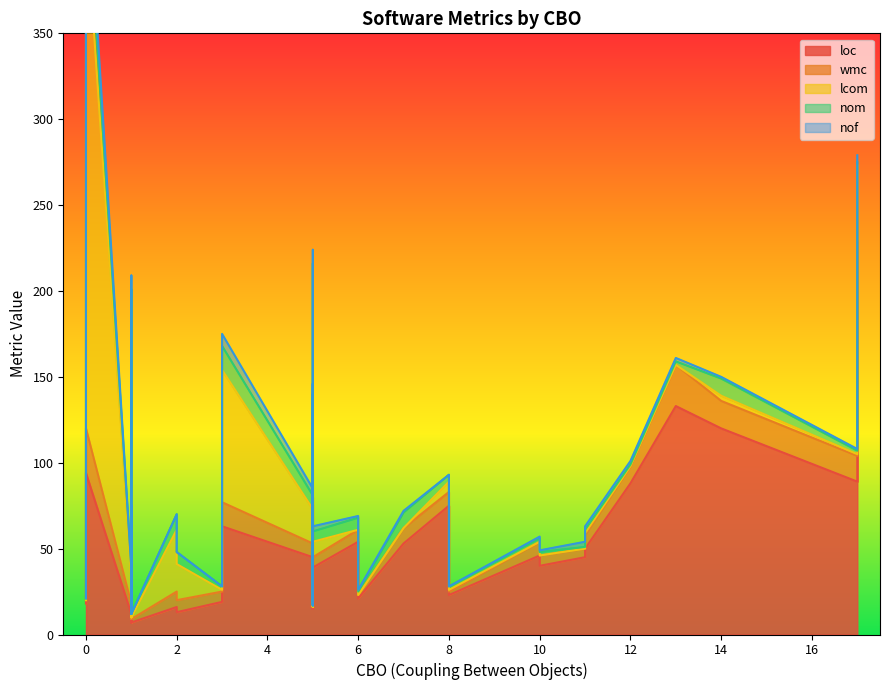

At which category does wmc reach its first local valley?

1